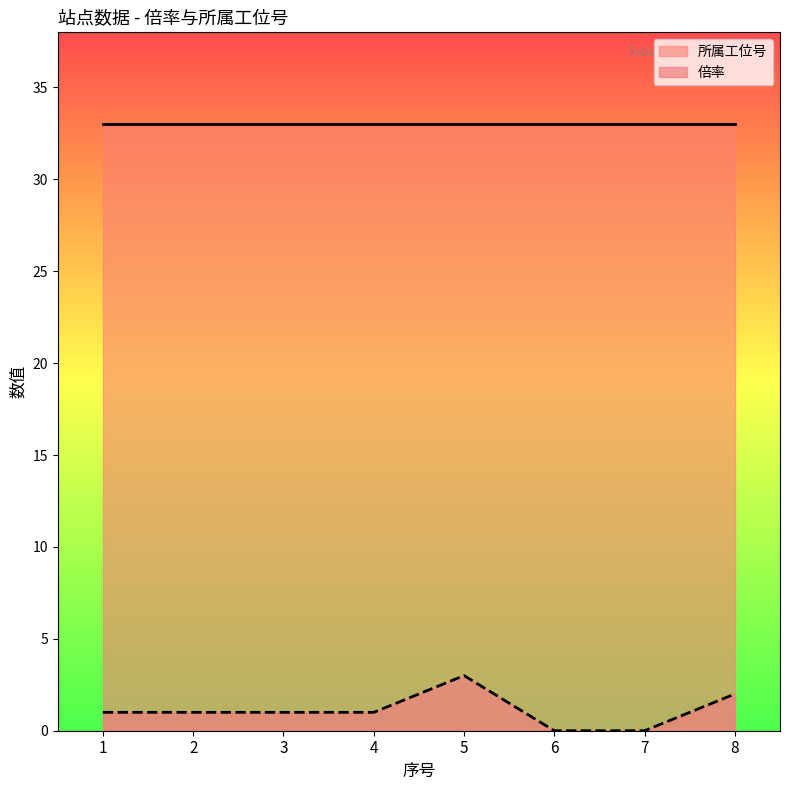

How many positive values are there?

6